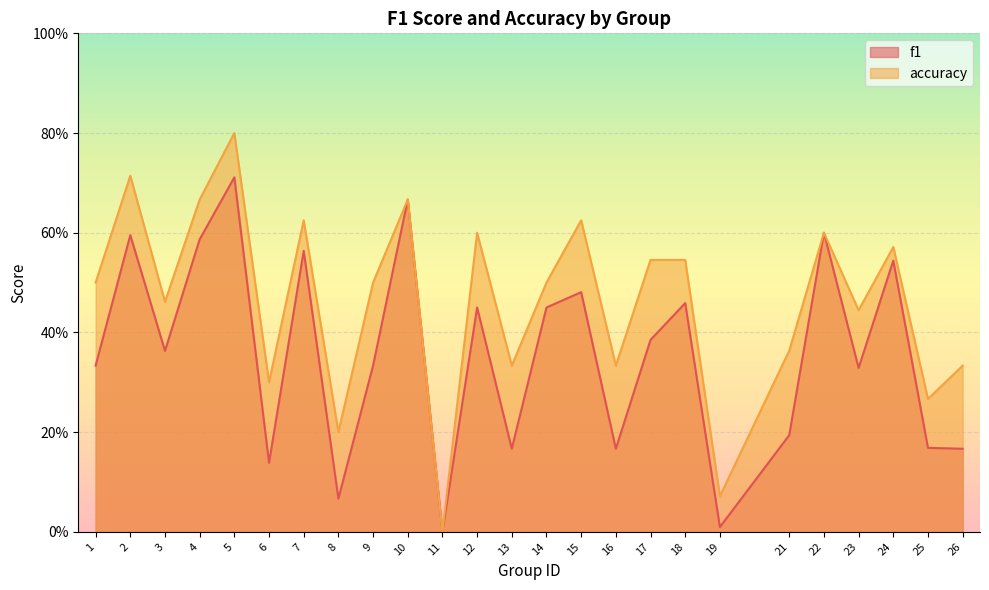

At how many categories does at least one series exceed 0?

24